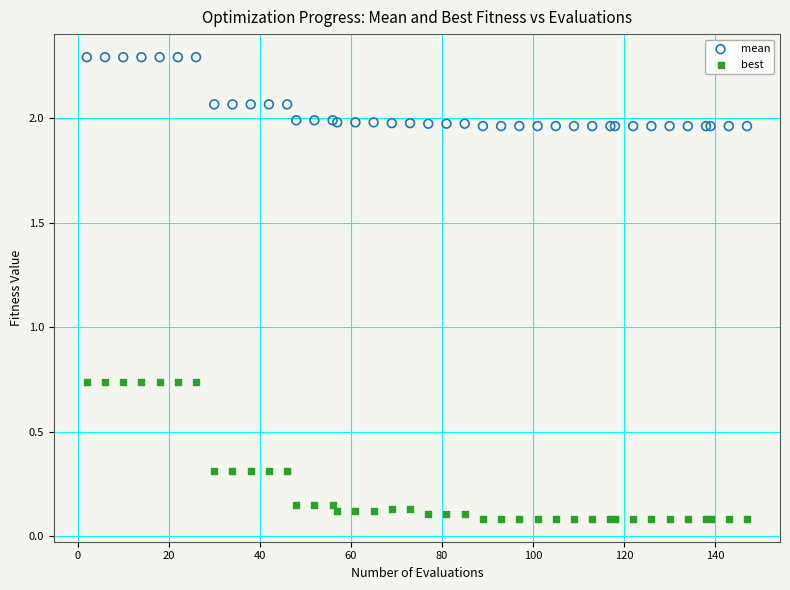

Which series contains the highest Y value?

mean